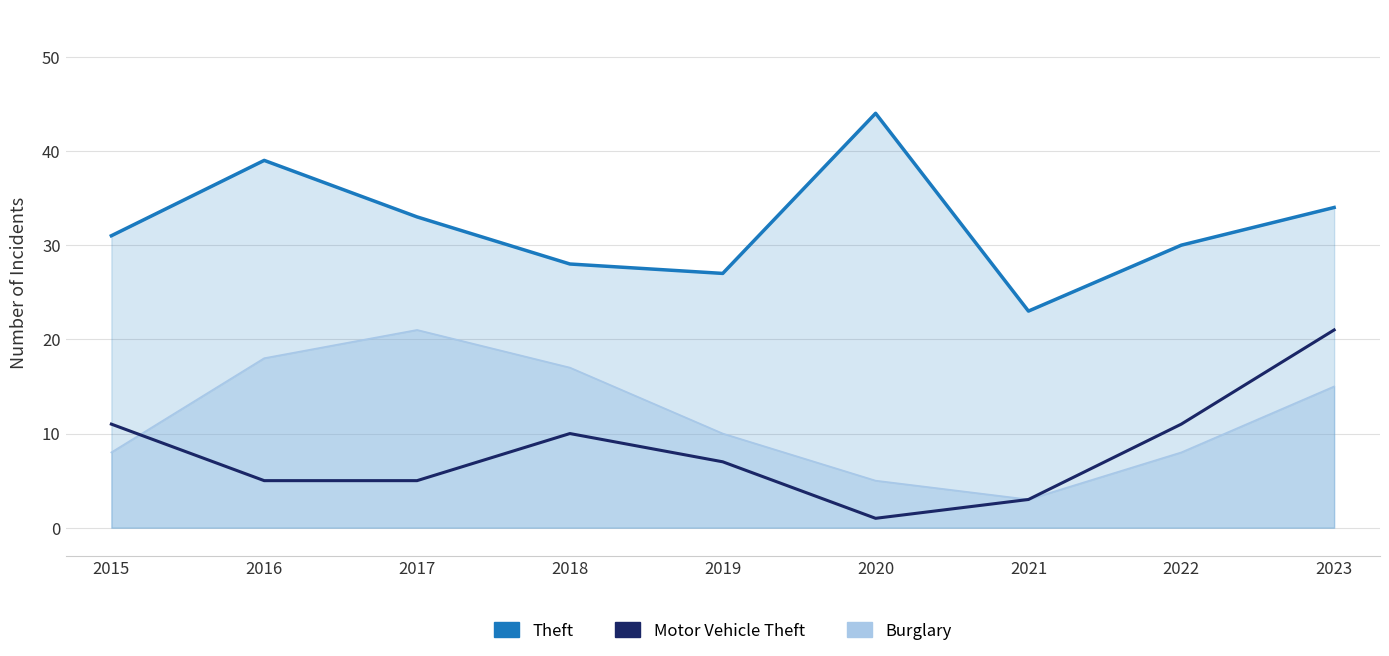

How many lines are shown in the chart?

2